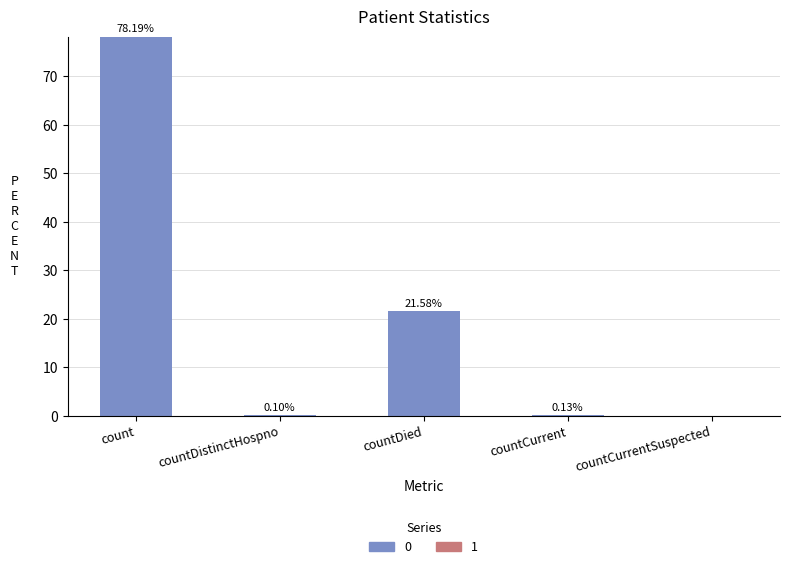

Read the value at countDistinctHospno.

0.1